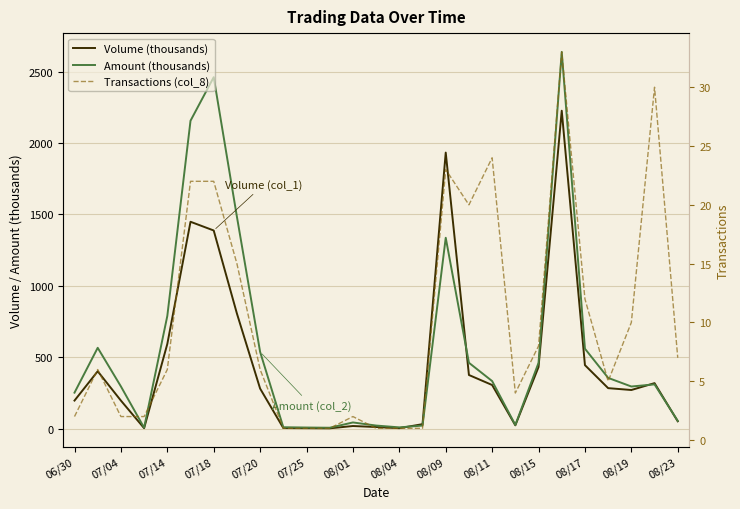

Reading left to right, what are all the values shown in this chart?

Volume (thousands): 198.0	403.0	198.0	5.0	594.0	1449.0	1388.0	807.0	282.0	6.0	5.0	4.0	20.0	13.0	5.0	33.0	1933.0	377.0	307.0	25.0	433.0	2226.0	446.0	285.0	272.0	320.0	53.0
Amount (thousands): 253.4	567.2	297.0	8.2	790.0	2155.8	2460.6	1484.2	538.7	11.5	9.4	8.0	45.0	23.3	10.6	23.1	1337.2	462.5	334.5	27.4	462.0	2637.2	560.9	356.8	296.5	311.3	56.1
Transactions (col_8): 2.0	6.0	2.0	2.0	6.0	22.0	22.0	15.0	6.0	1.0	1.0	1.0	2.0	1.0	1.0	1.0	23.0	20.0	24.0	4.0	8.0	33.0	12.0	5.0	10.0	30.0	7.0